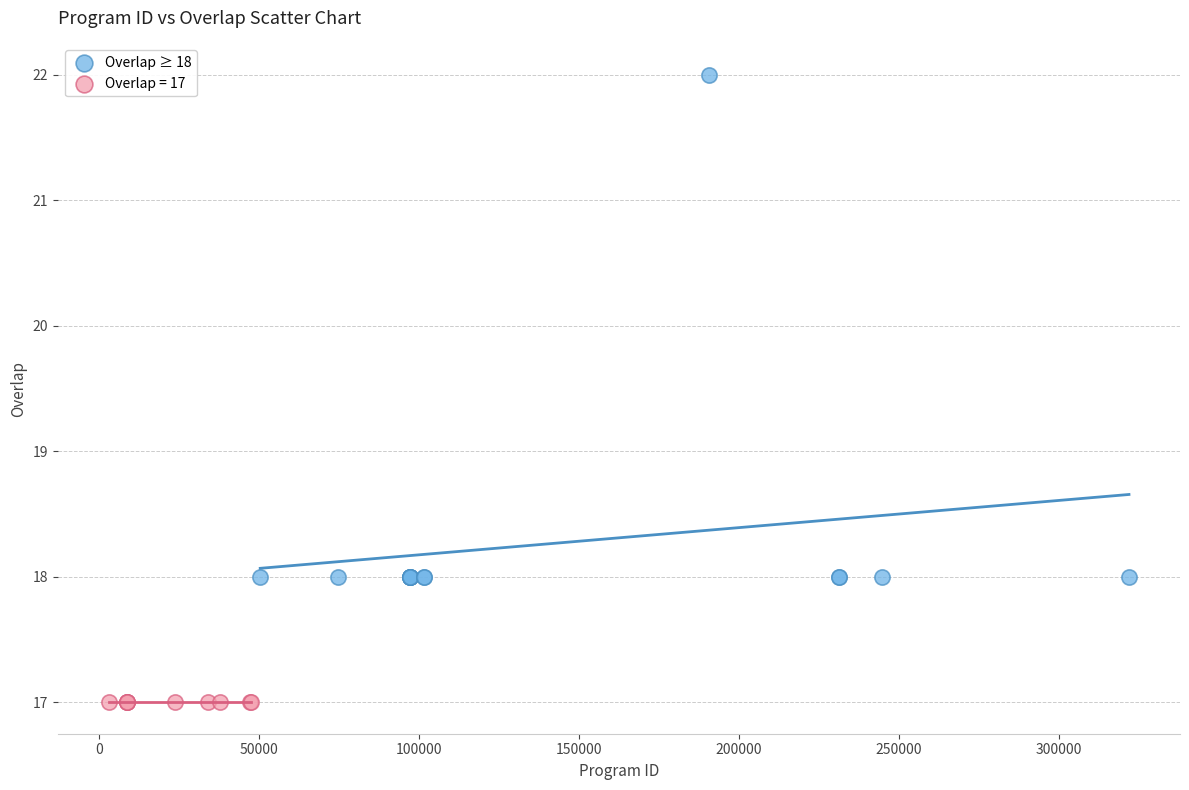

Which series reaches the minimum Y coordinate?

Overlap = 17